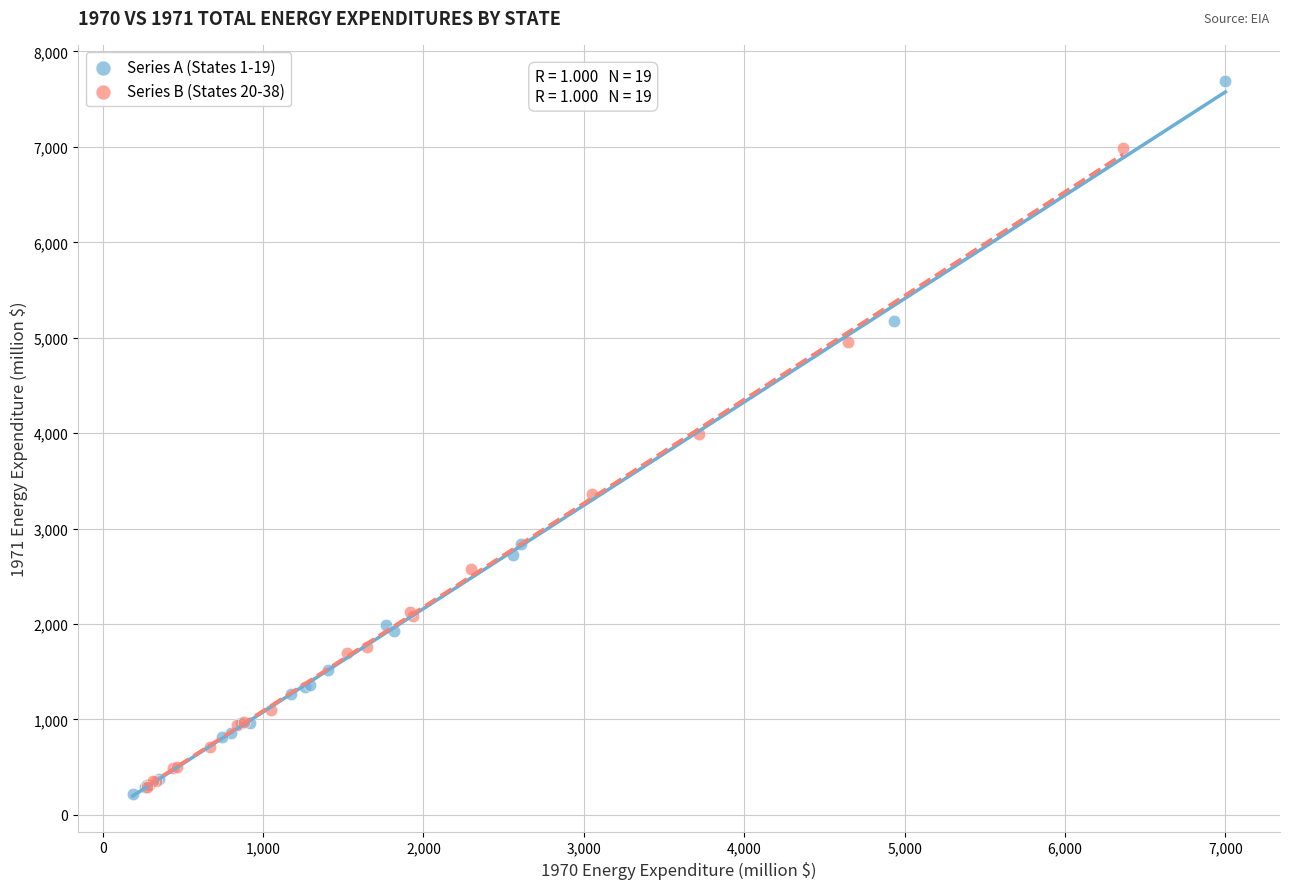

Which series has the largest Y range (max minus min)?

Series A (States 1-19)